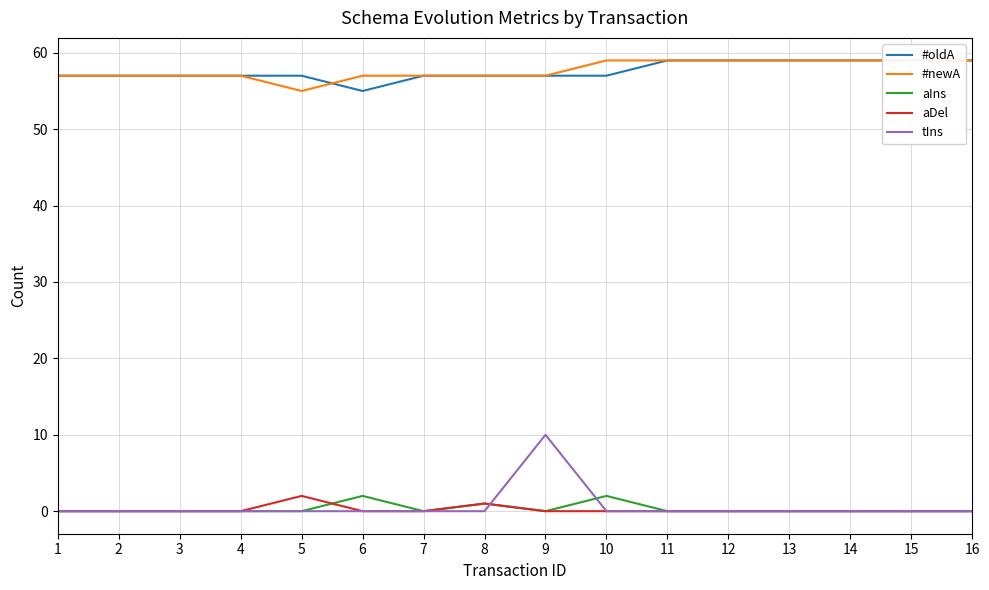

Reading left to right, extract all data points from this chart.

#oldA: 57	57	57	57	57	55	57	57	57	57	59	59	59	59	59	59
#newA: 57	57	57	57	55	57	57	57	57	59	59	59	59	59	59	59
aIns: 0	0	0	0	0	2	0	1	0	2	0	0	0	0	0	0
aDel: 0	0	0	0	2	0	0	1	0	0	0	0	0	0	0	0
tIns: 0	0	0	0	0	0	0	0	10	0	0	0	0	0	0	0